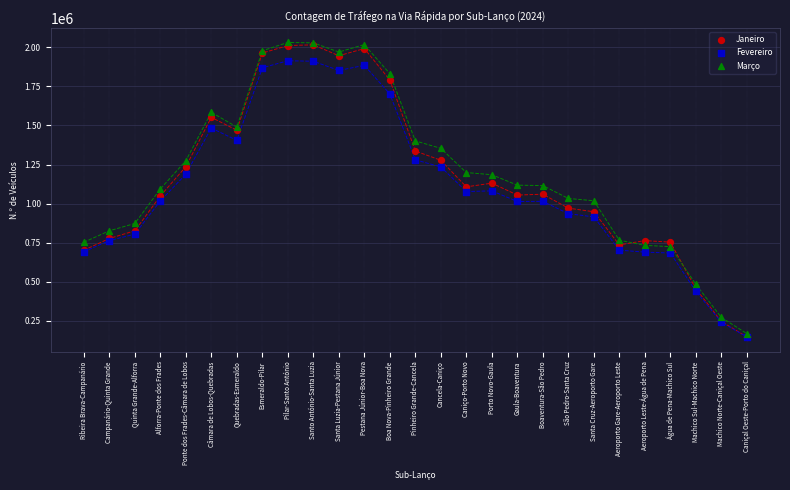

What are all the series names shown in the legend?

Janeiro, Fevereiro, Março